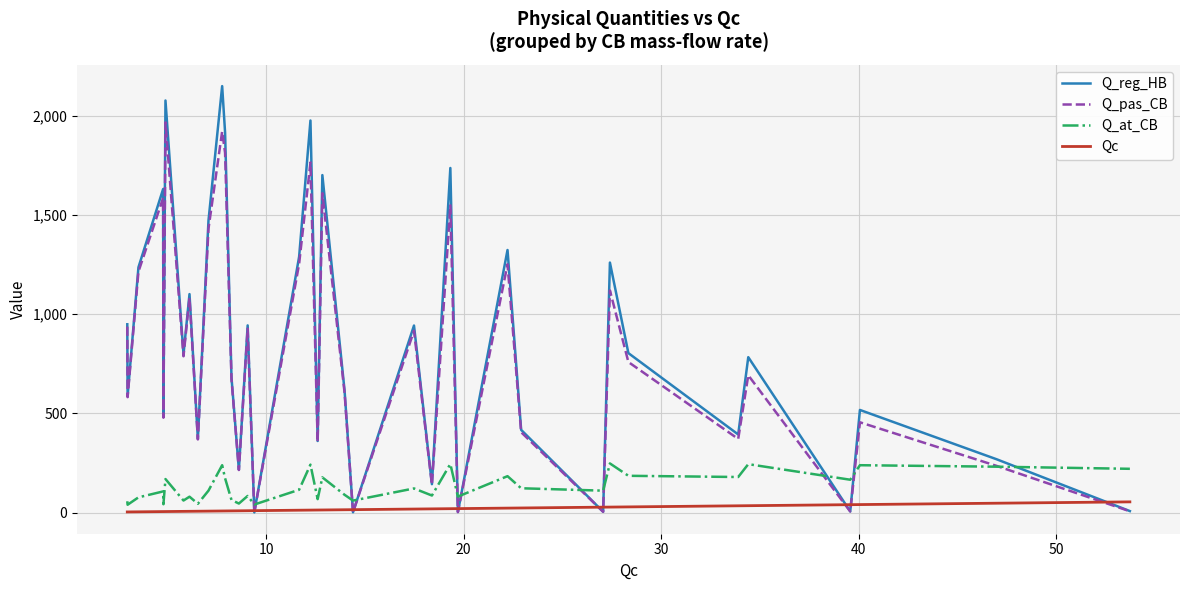

Which series has the widest spread of values?

Q_reg_HB